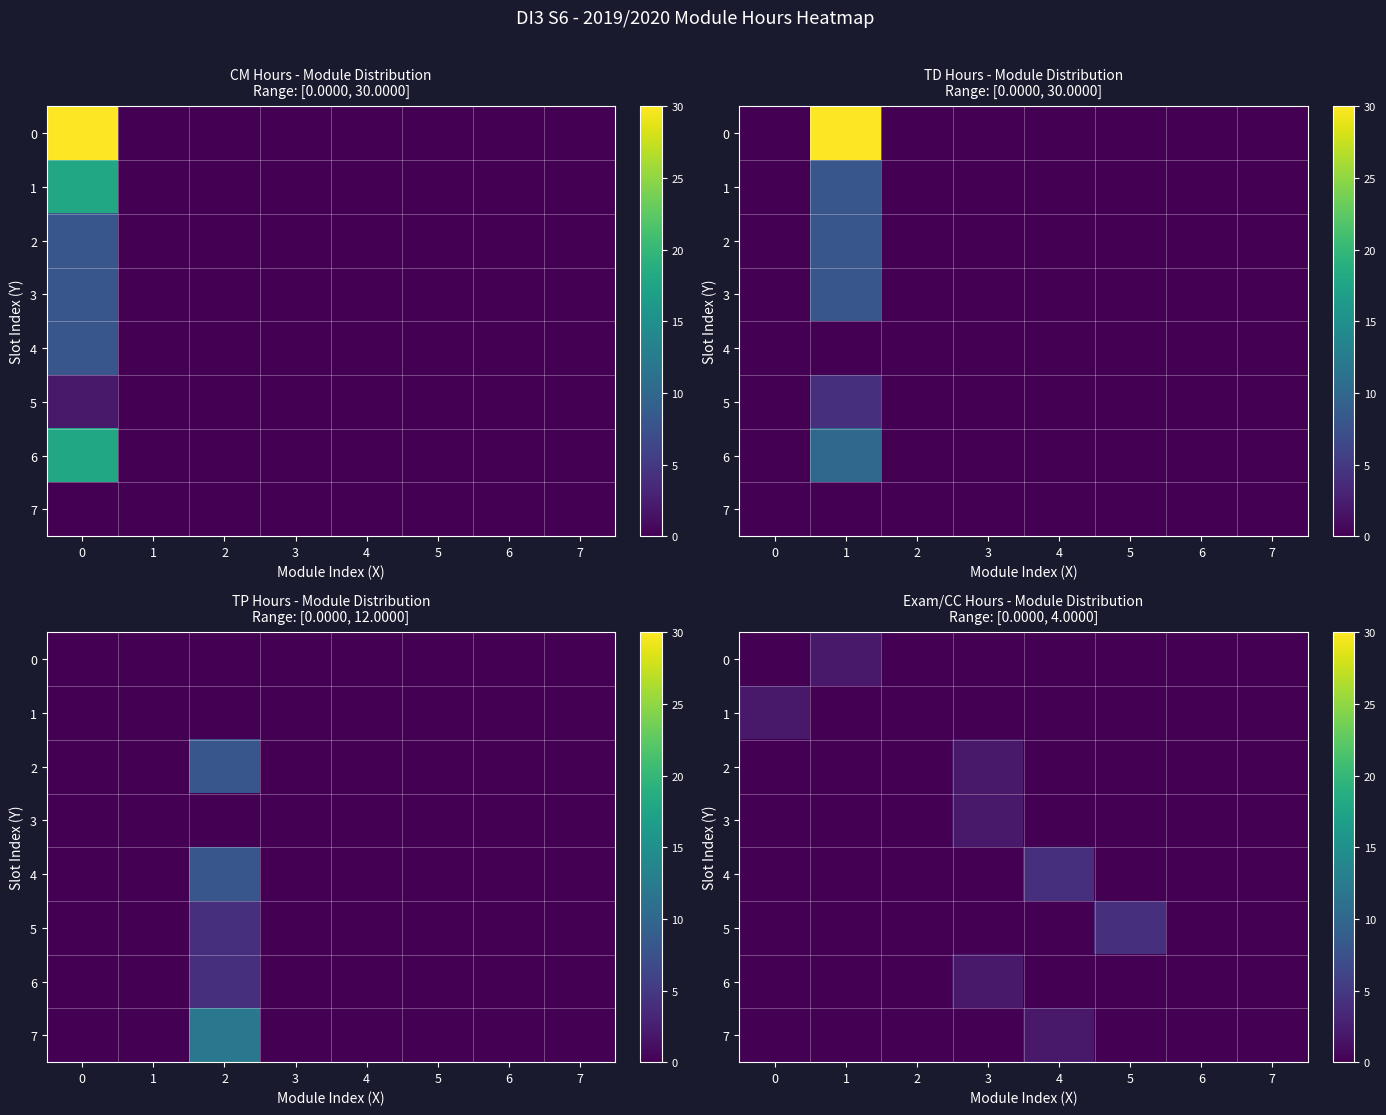

How many values in 7 are above zero?

1